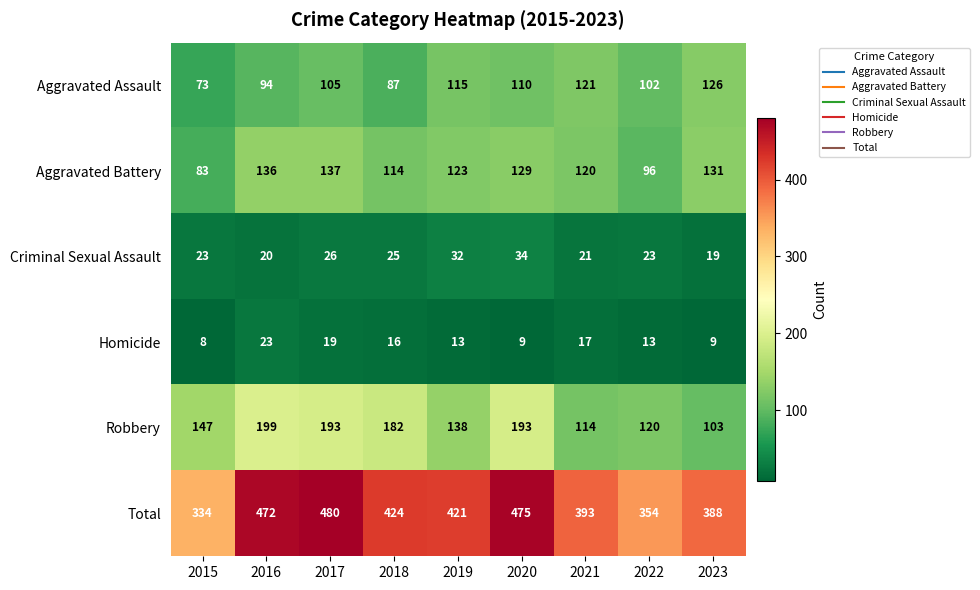

How many categories are shown in the chart?

9